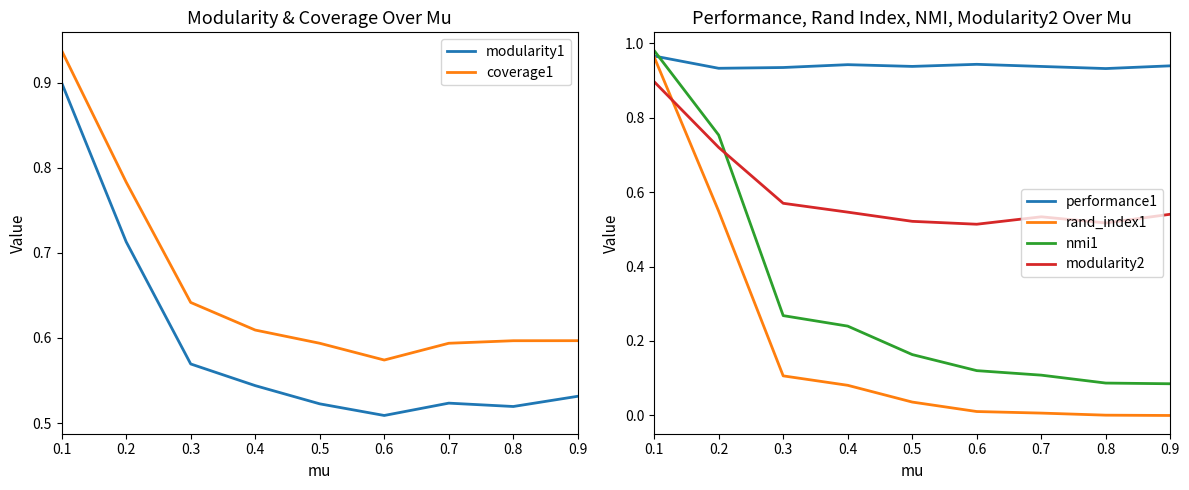

At how many categories does at least one series exceed 0?

9